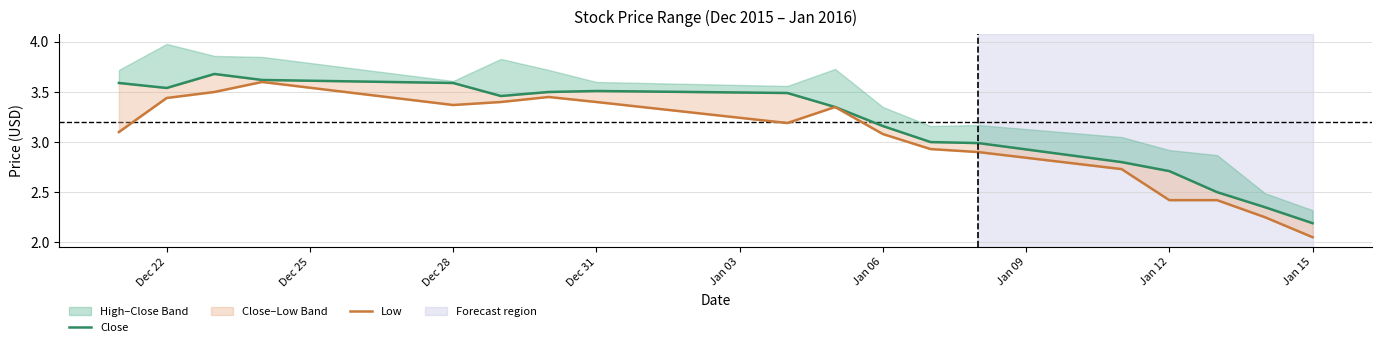

How many categories are shown in the chart?

18